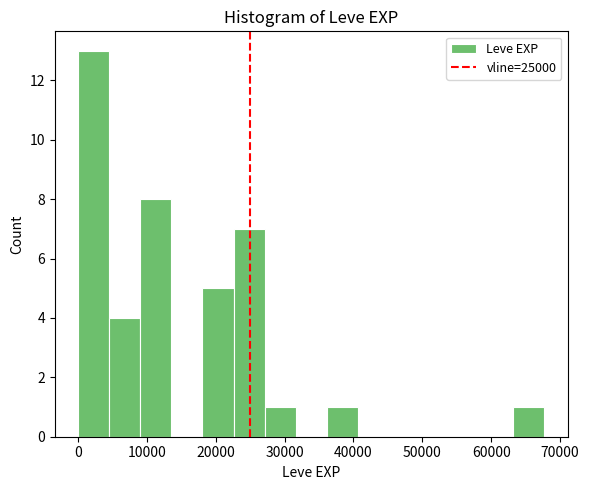

Which range on the x-axis has the tallest bar?

0 to 5000